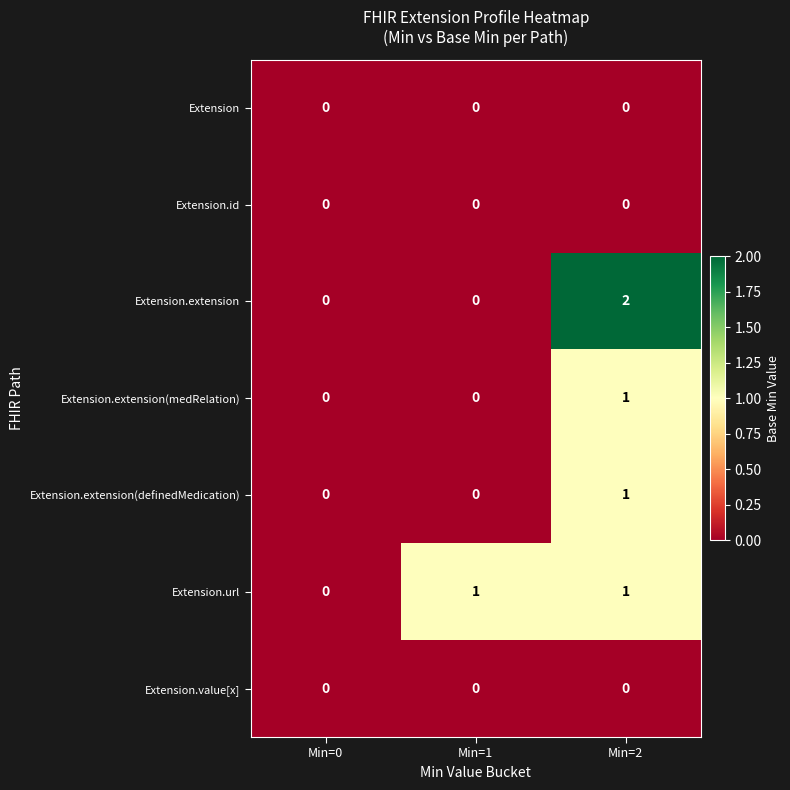

Reading left to right, list all the values displayed in this chart.

Extension: 0	0	0
Extension.id: 0	0	0
Extension.extension: 0	0	2
Extension.extension(medRelation): 0	0	1
Extension.extension(definedMedication): 0	0	1
Extension.url: 0	1	1
Extension.value[x]: 0	0	0